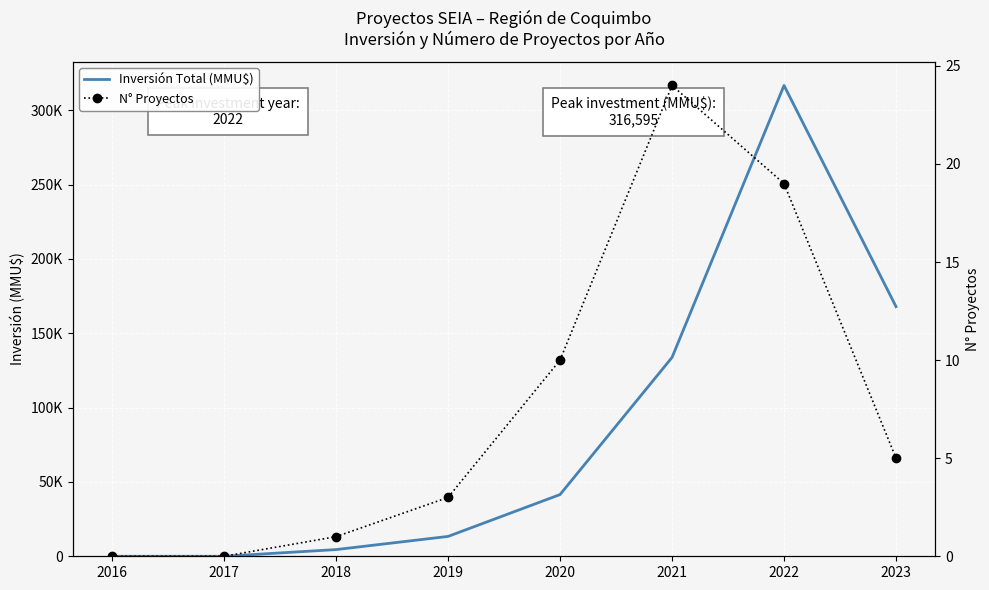

The Inversión Total (MMU$) series shows 167875 at 2023. True or false?

True